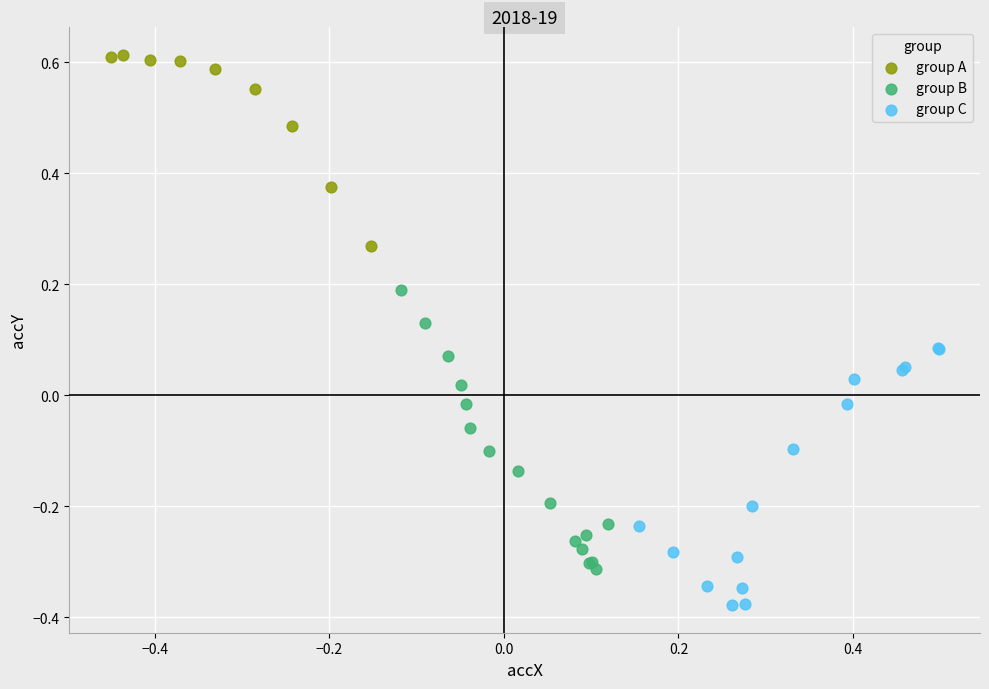

Which series contains the highest Y value?

group A